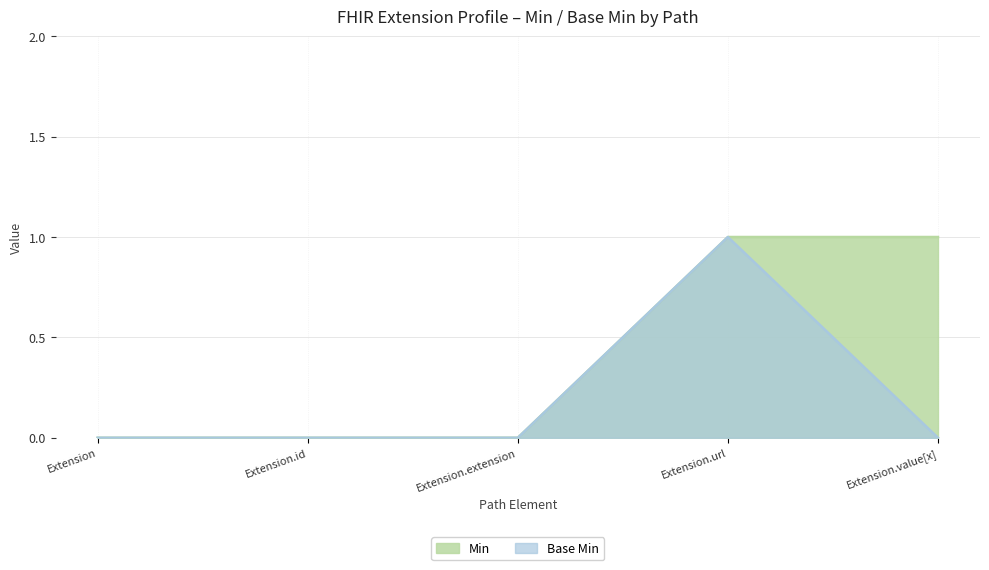

Does the chart have visible grid lines?

Yes